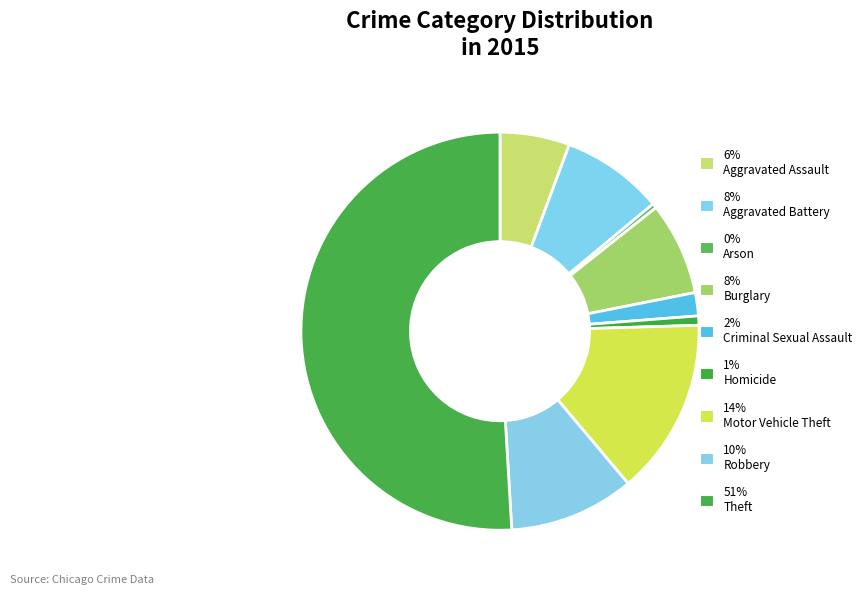

What is the smallest slice in the pie chart?

Arson